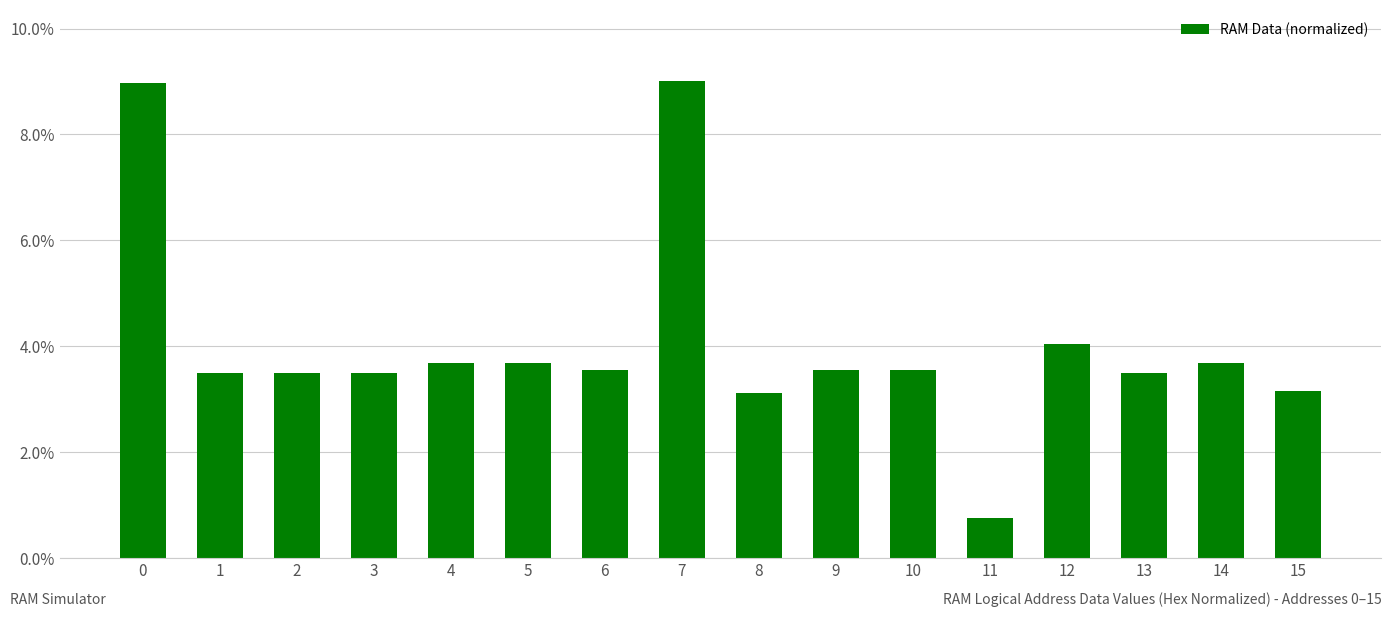

At which label is the value closest to 4?

12